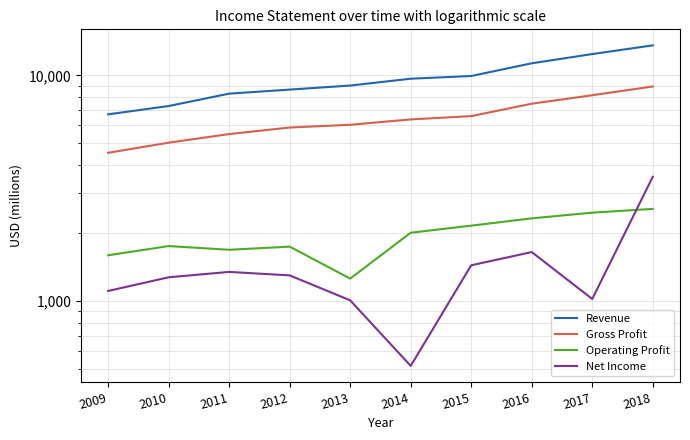

Reading left to right, what are all the values shown in this chart?

Revenue: 6723	7320	8307	8657	9021	9675	9946	11325	12444	13601
Gross Profit: 4539	5034	5496	5876	6044	6384	6602	7495	8173	8938
Operating Profit: 1594	1751	1686	1741	1256	2007	2157	2324	2463	2560
Net Income: 1107	1273	1345	1298	1006	515	1439	1647	1020	3553